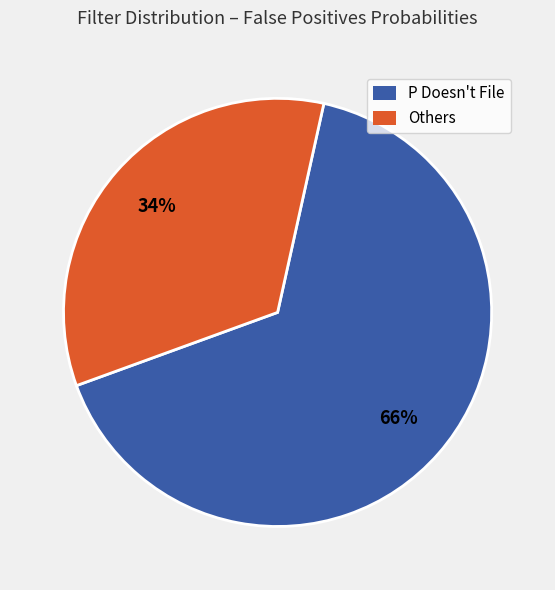

To the nearest percent, what is the average slice percentage?

50%